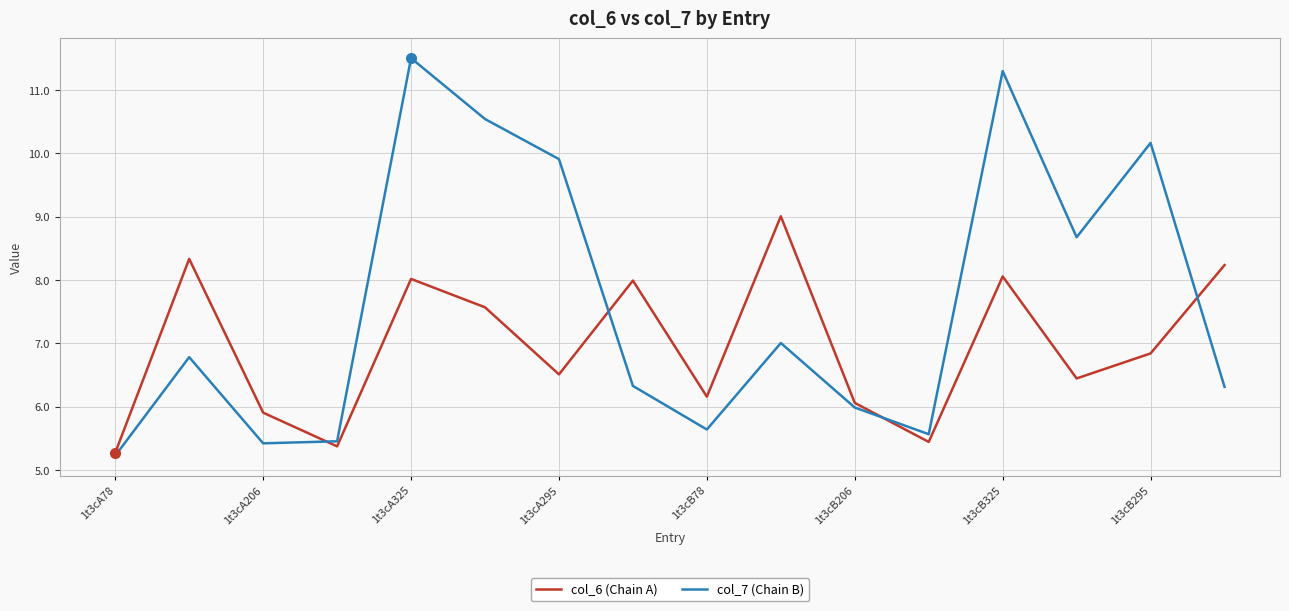

What is the minimum value for col_6 (Chain A)?

5.3